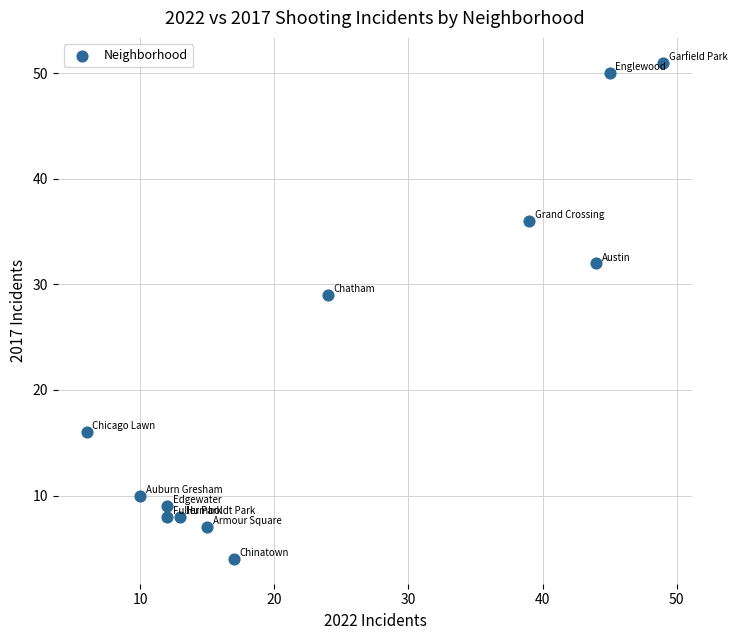

What Y value in the scatter plot is closest to 27?

29